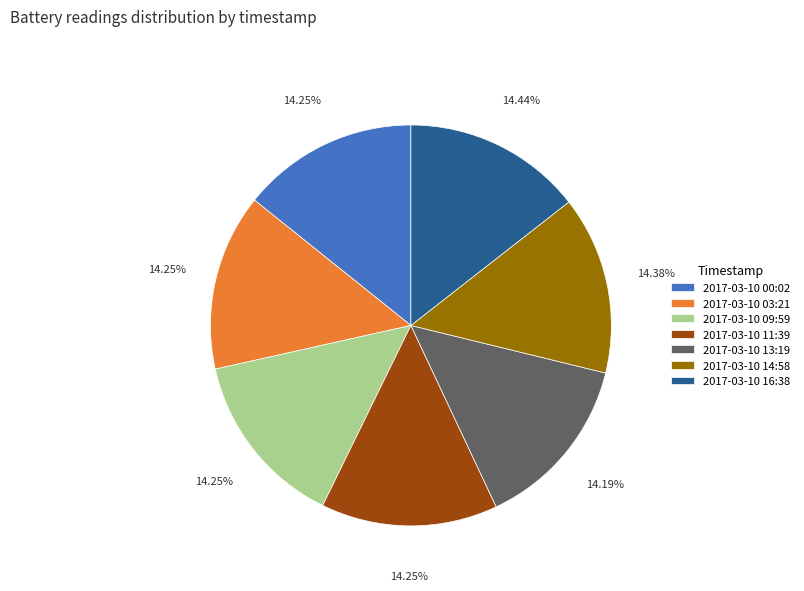

What percentage is NOT represented by 2017-03-10 03:21?

85.8%